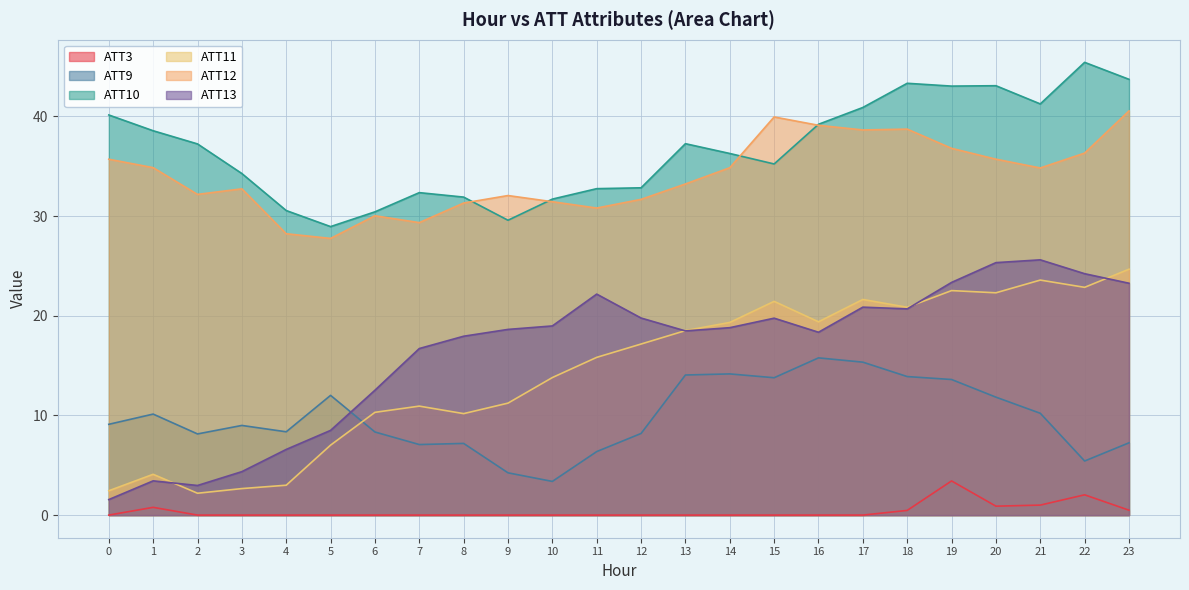

What value does the ATT10 series have at 4?

30.6